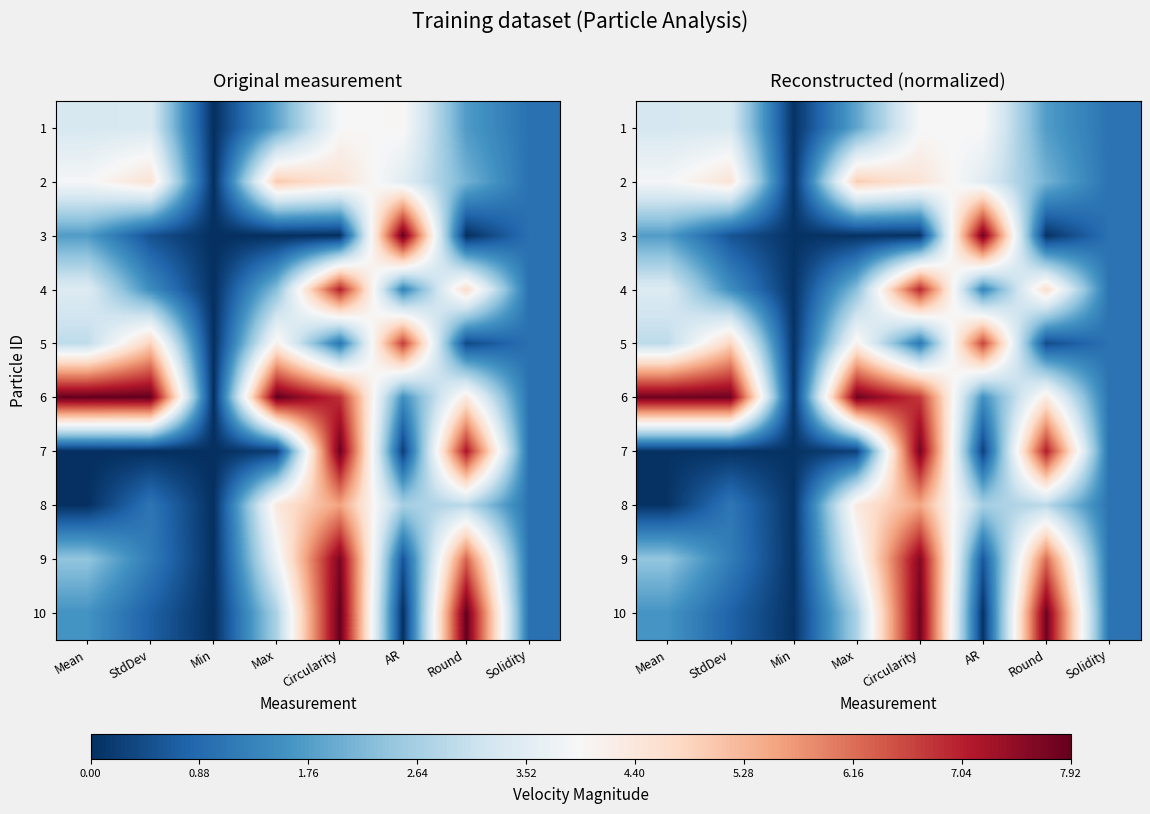

Rank the categories by 4 value from lowest to highest.

Min, Solidity, AR, StdDev, Max, Mean, Round, Circularity